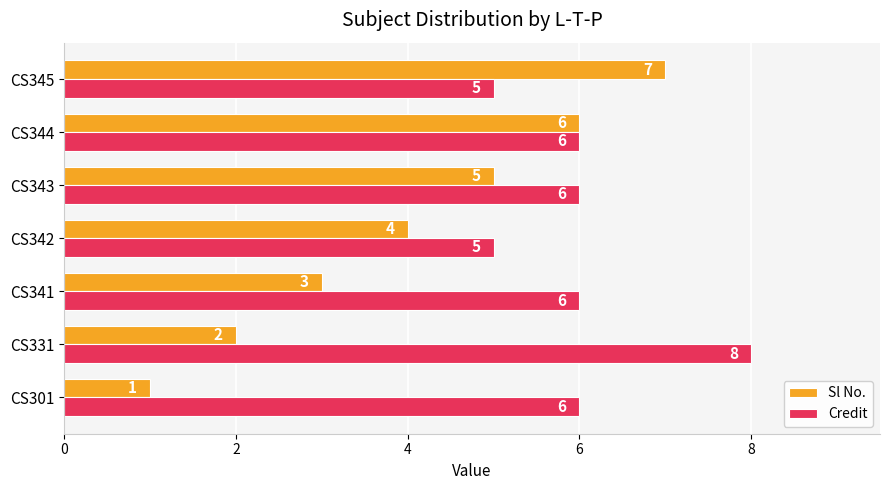

Which label corresponds to the smallest value in the chart?

CS301